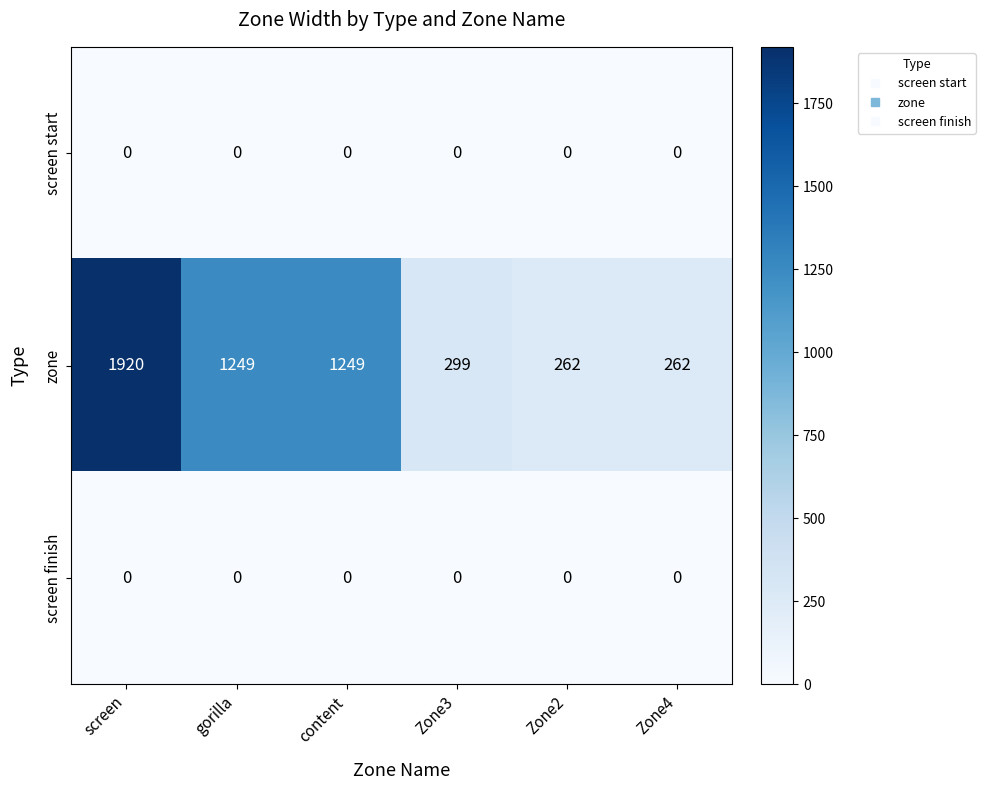

What is the difference between the highest and lowest values at Zone2?

262